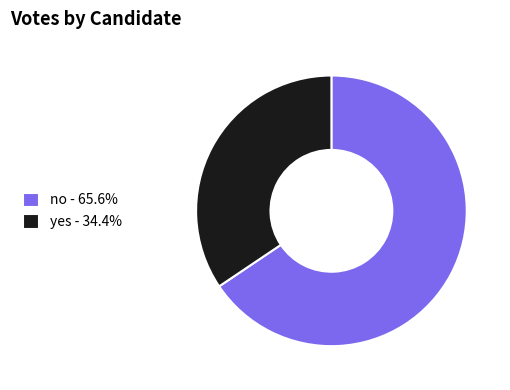

Rank the categories by value from lowest to highest.

yes, no